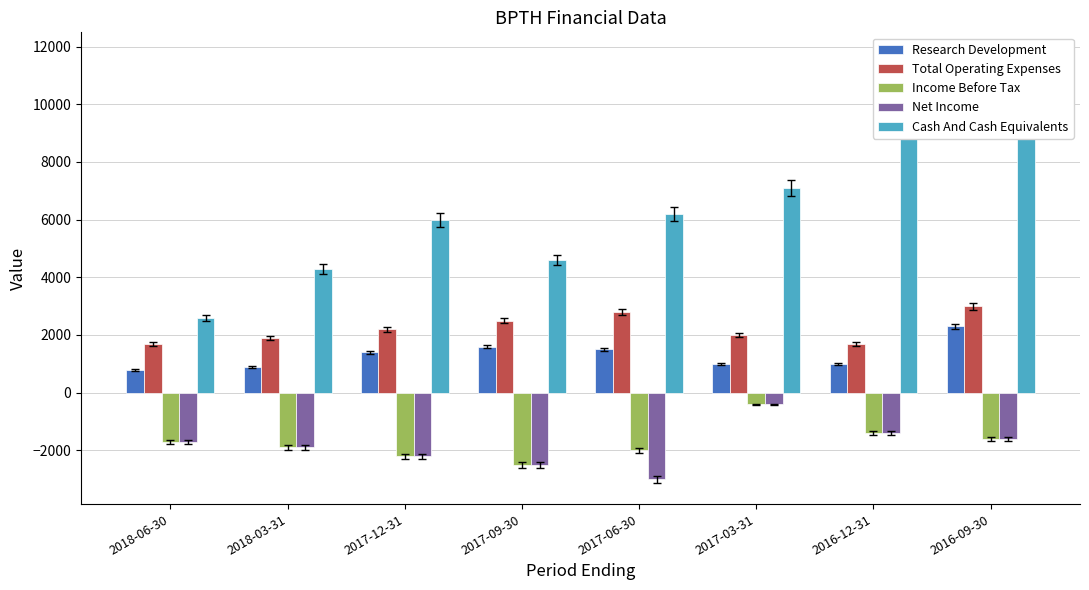

What position from the left is 2017-12-31?

3